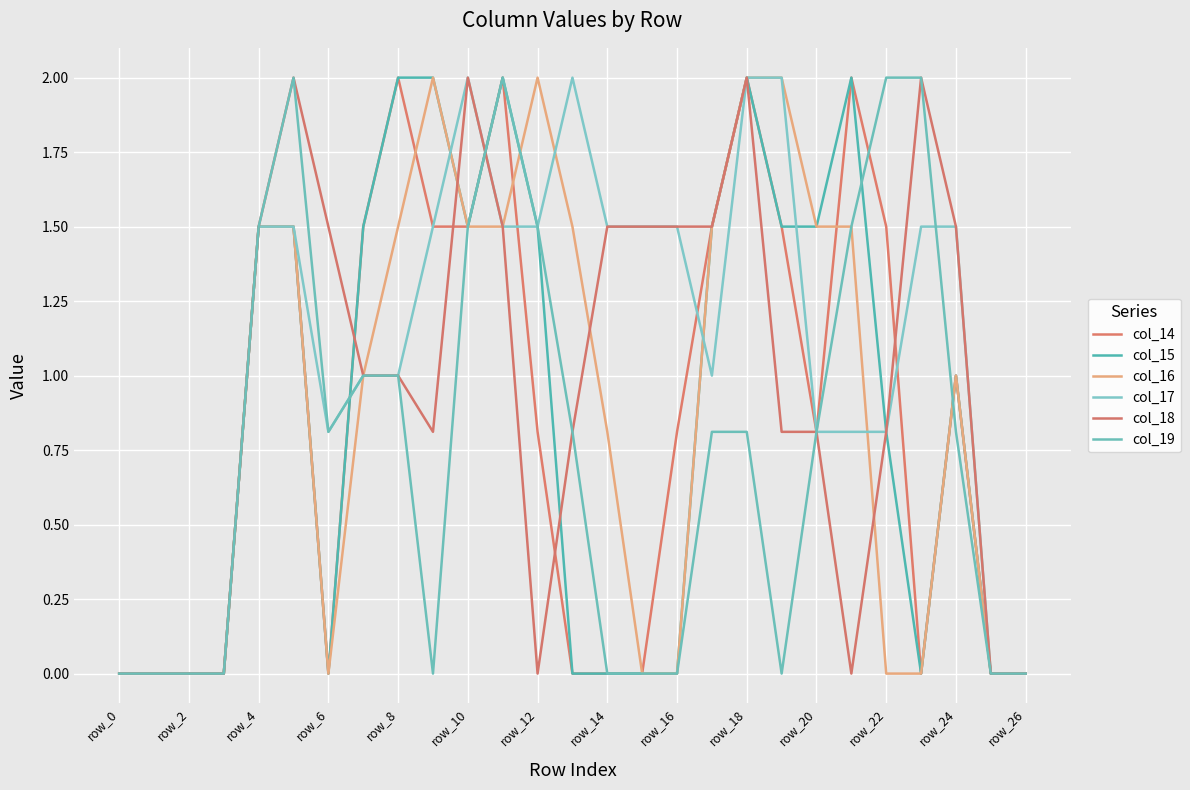

True or false: col_17 and col_14 intersect in this chart.

True